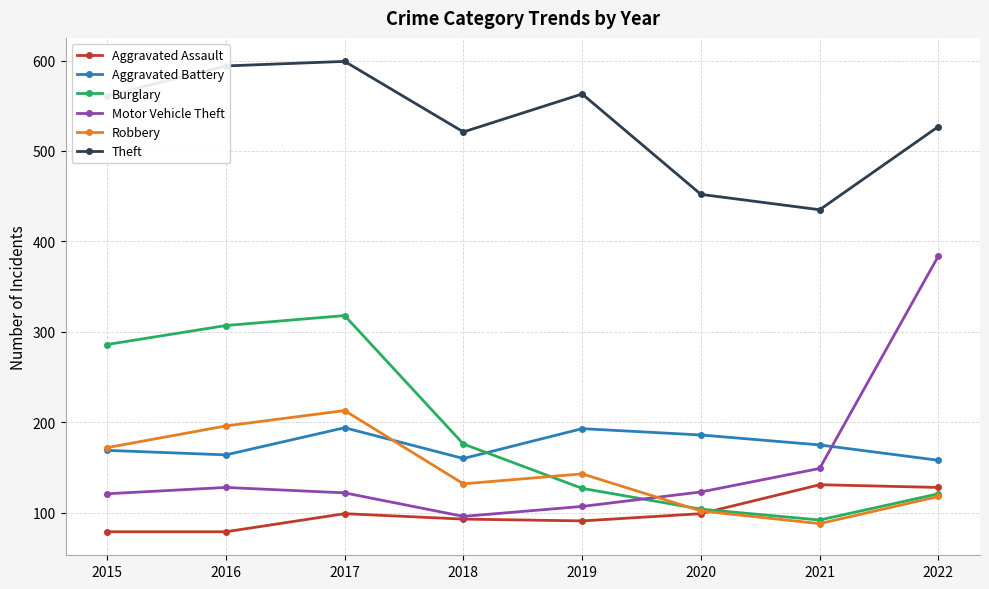

At which category does Robbery reach its first local valley?

2018